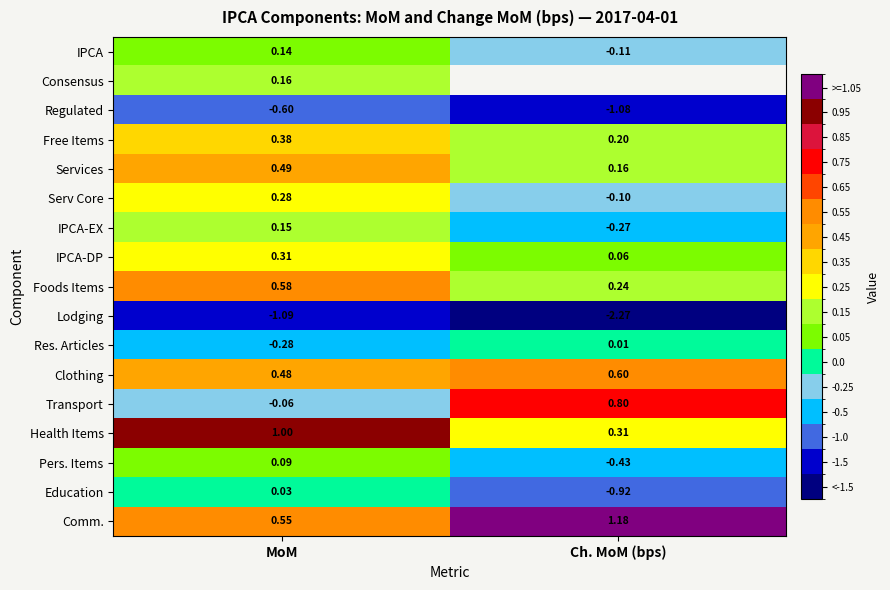

Count the Health Items values in the range 0 to 1.

2